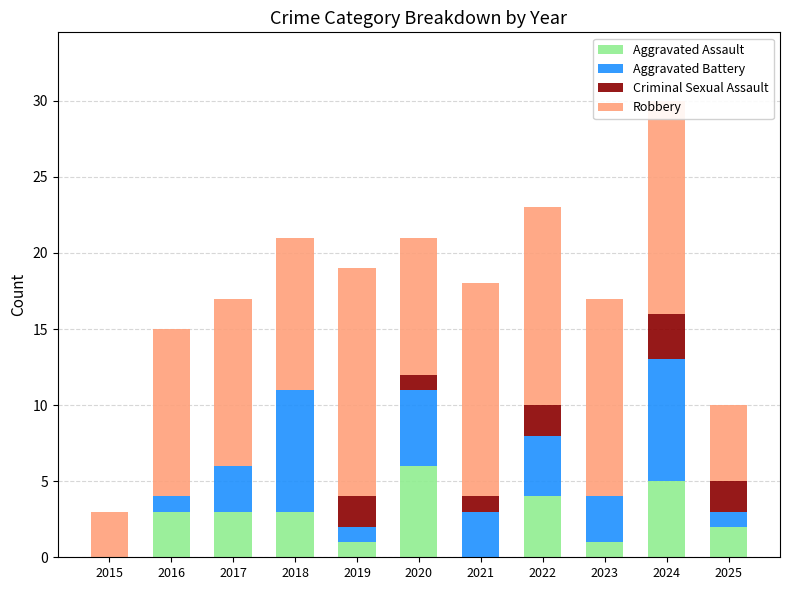

Are the bars grouped side by side (vs. stacked)?

No